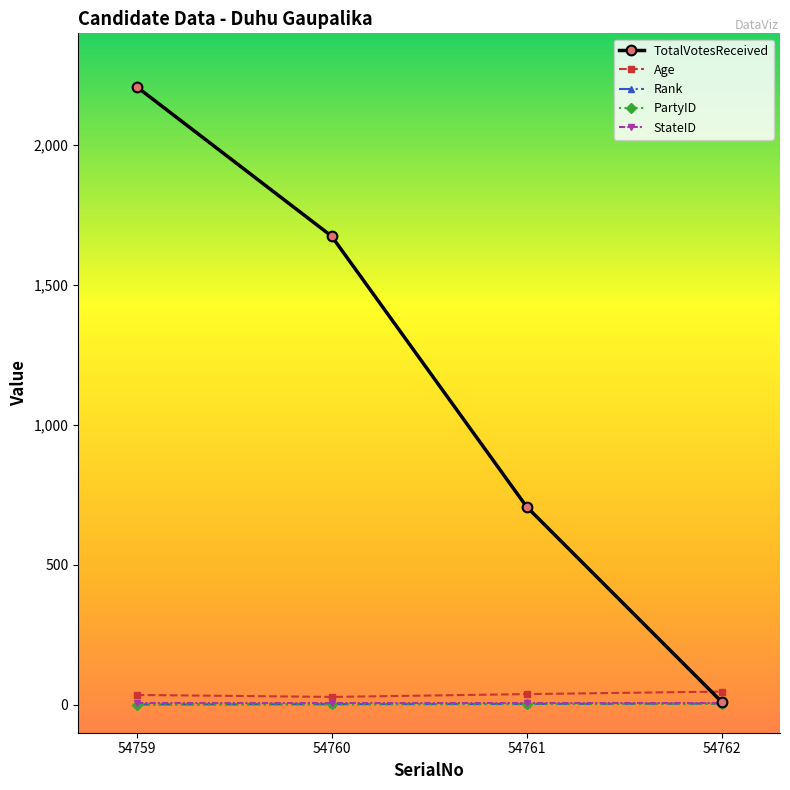

What is the approximate value of Age at 54761?

38